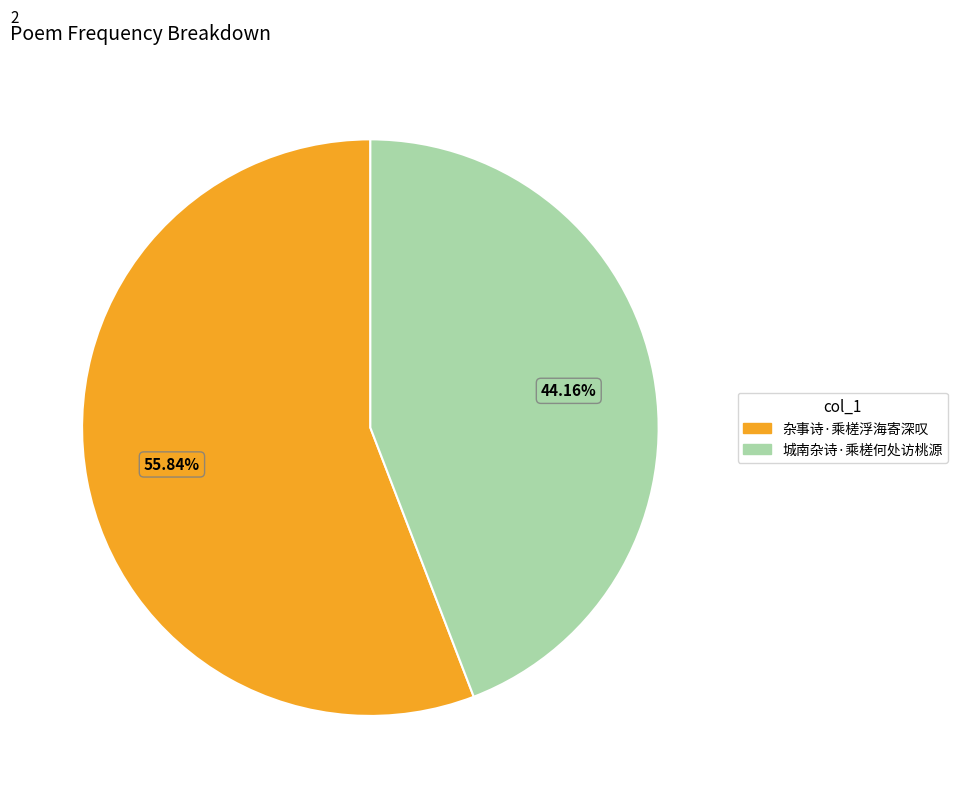

Is 杂事诗·乘槎浮海寄深叹 the majority of the pie?

Yes